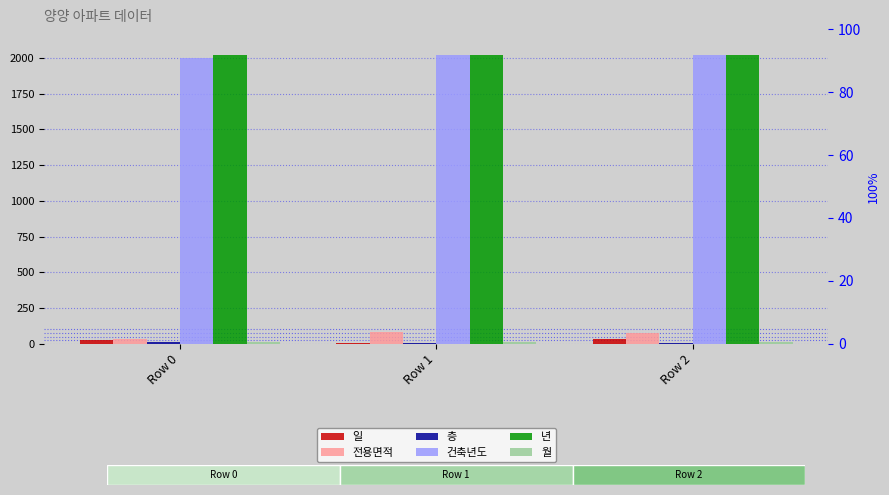

Which series changed the most between Row 0 and Row 2?

전용면적